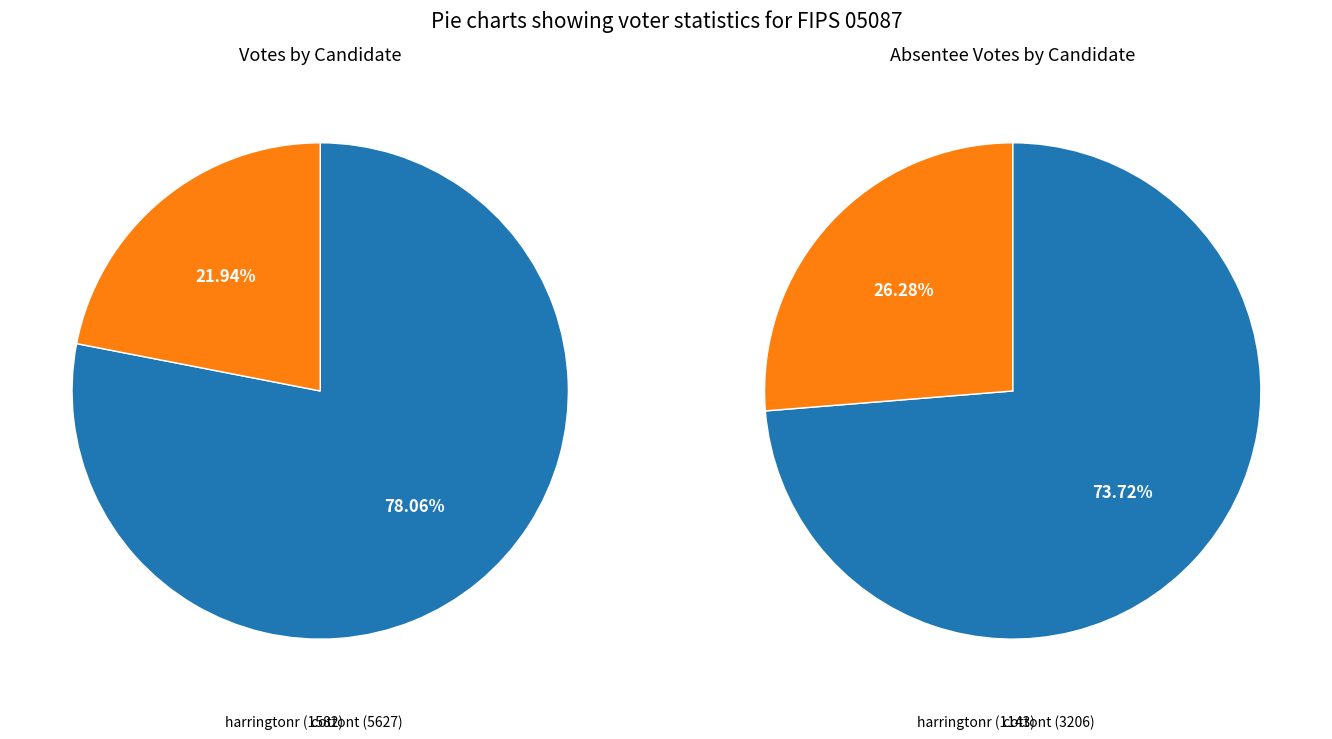

Which has a higher value, harringtonr or cottont?

cottont